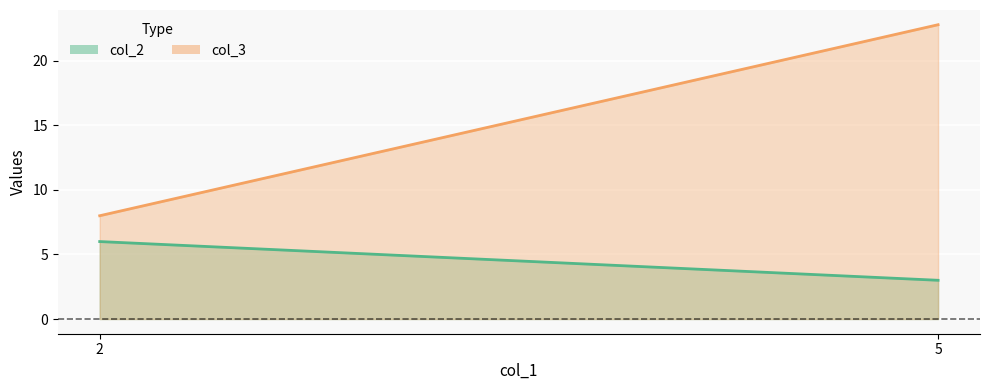

How many values in the col_3 series exceed 22?

1